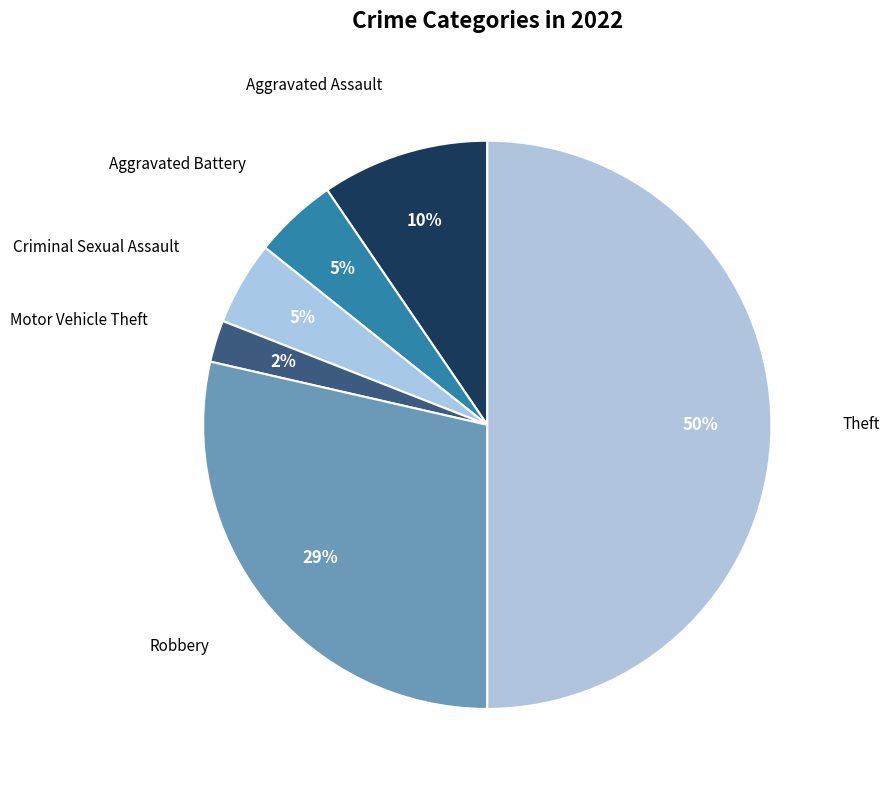

True or false: Robbery accounts for 23% of the total.

False